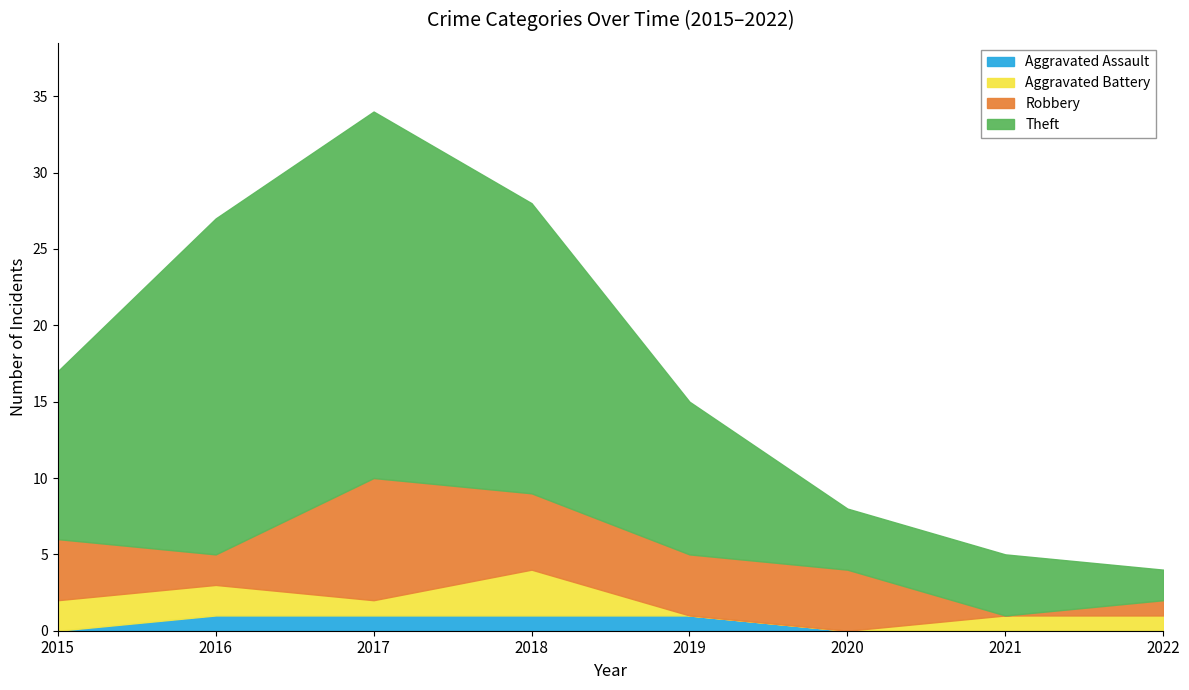

What is the value of the Aggravated Battery point at the 2nd from the left?

2